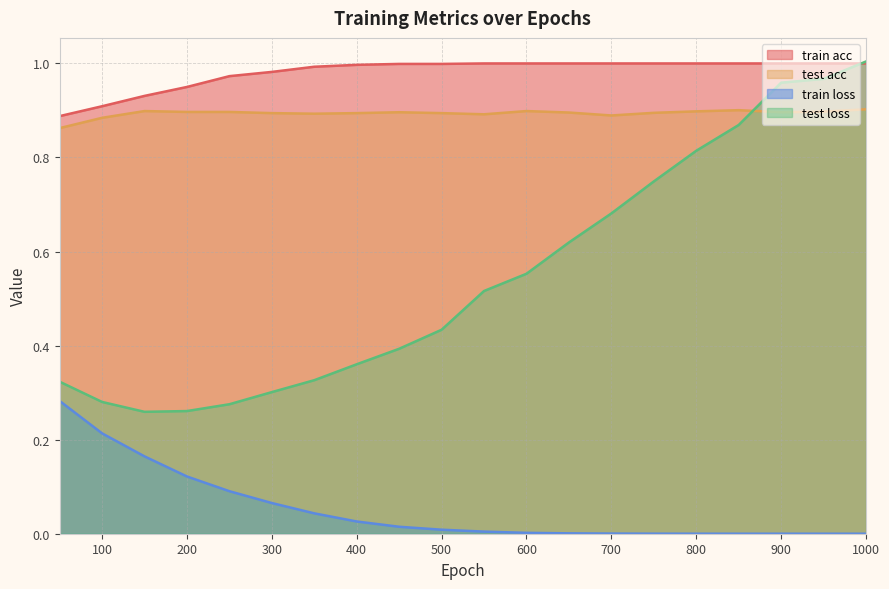

Rank the series at 550 from lowest to highest value.

train loss, test loss, test acc, train acc